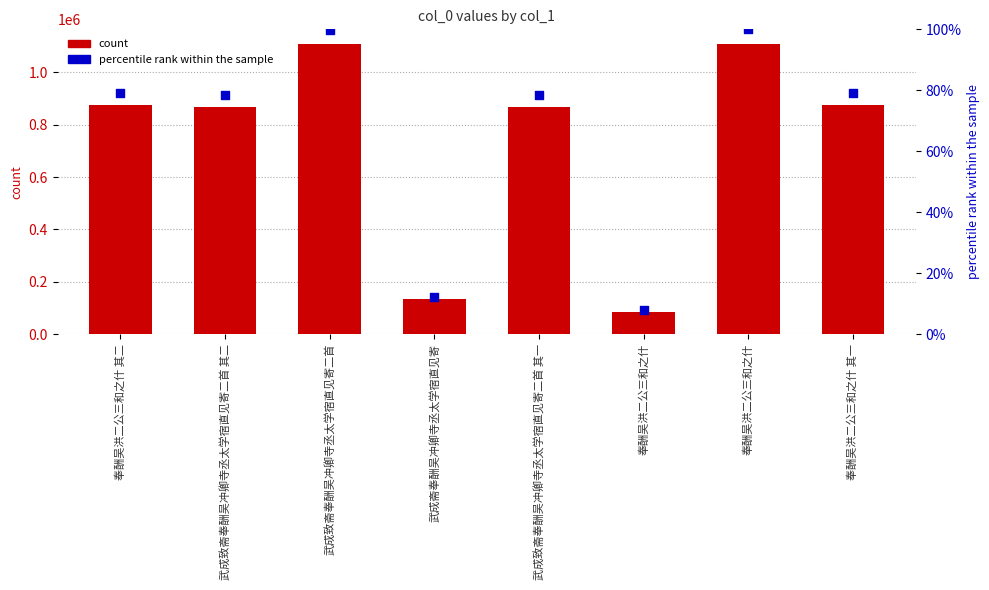

Which series has the largest Y range (max minus min)?

count